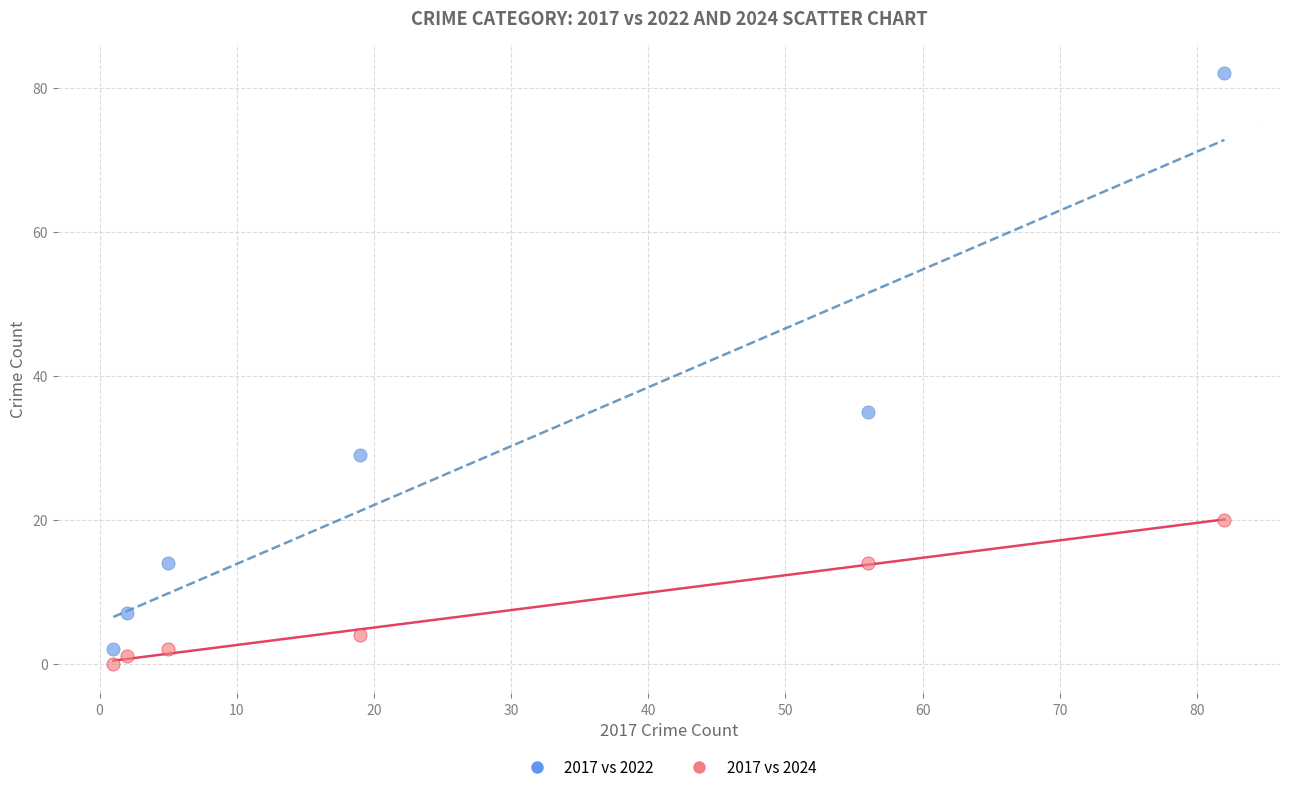

Which series has the widest spread of Y values?

2017 vs 2022